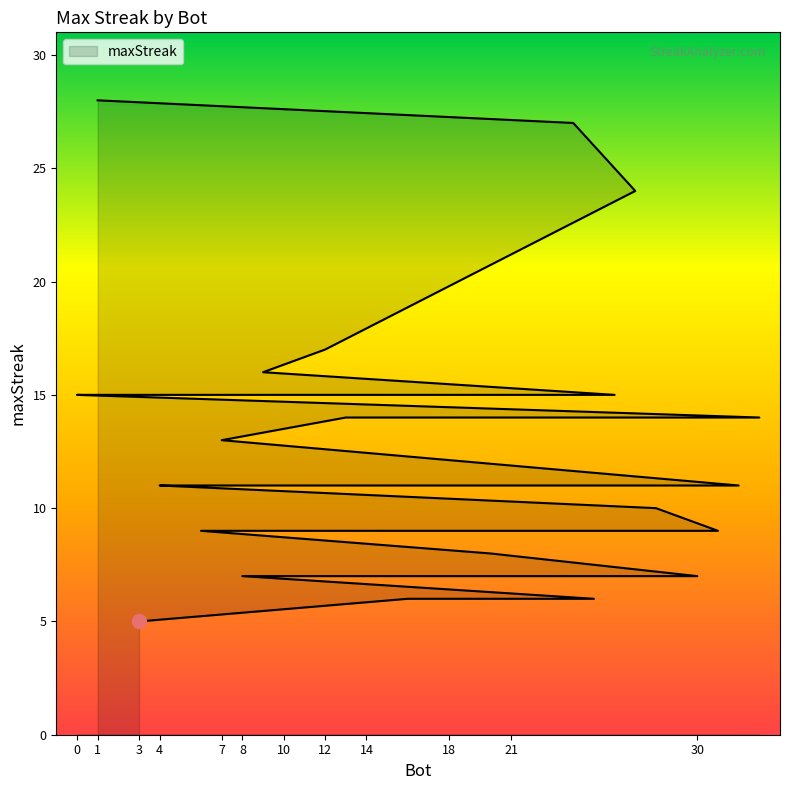

True or false: the data has more than 0 interior local peaks.

False